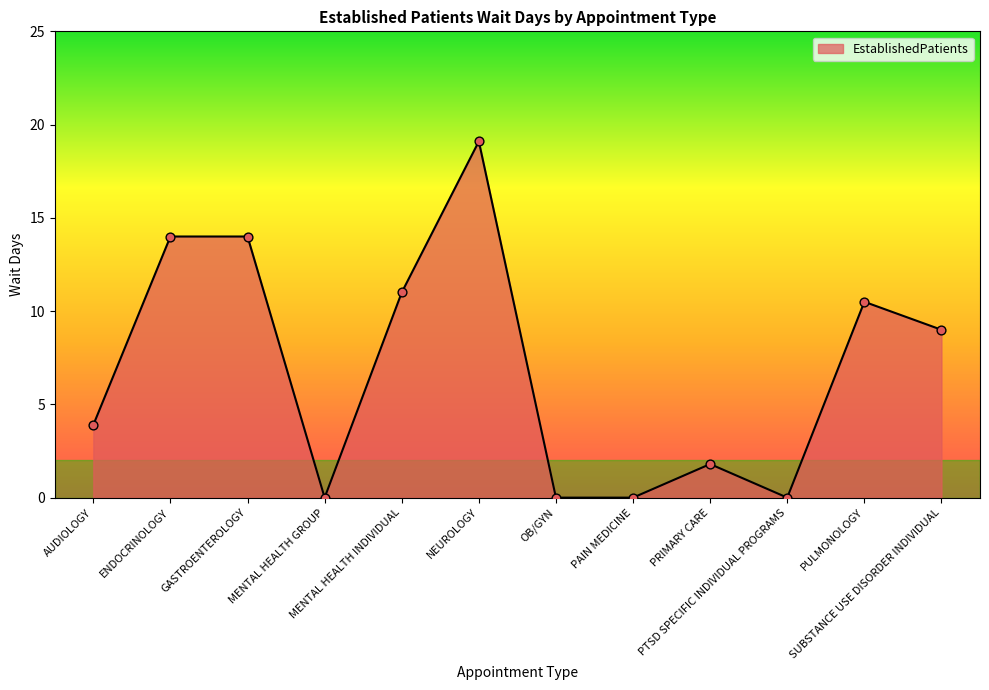

What is the ratio of the value at GASTROENTEROLOGY to the value at PULMONOLOGY?

1.3